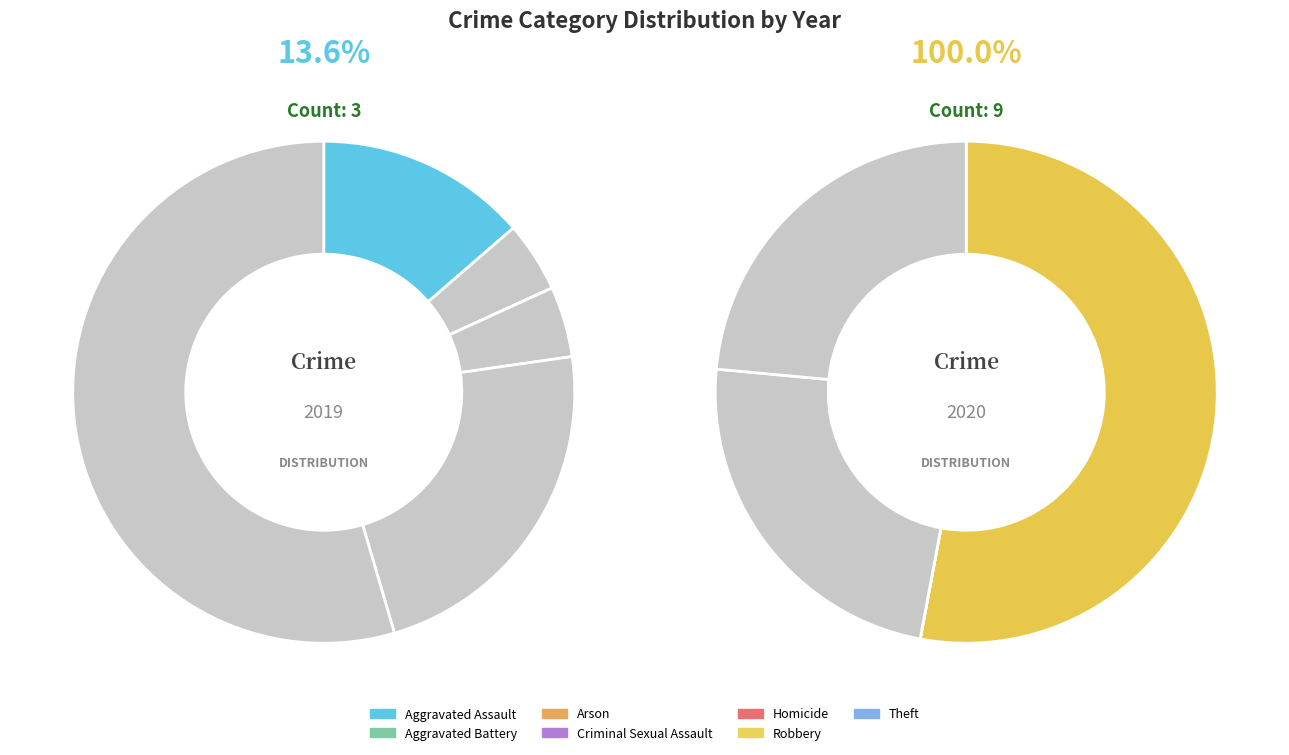

Is Robbery the majority of the pie?

No